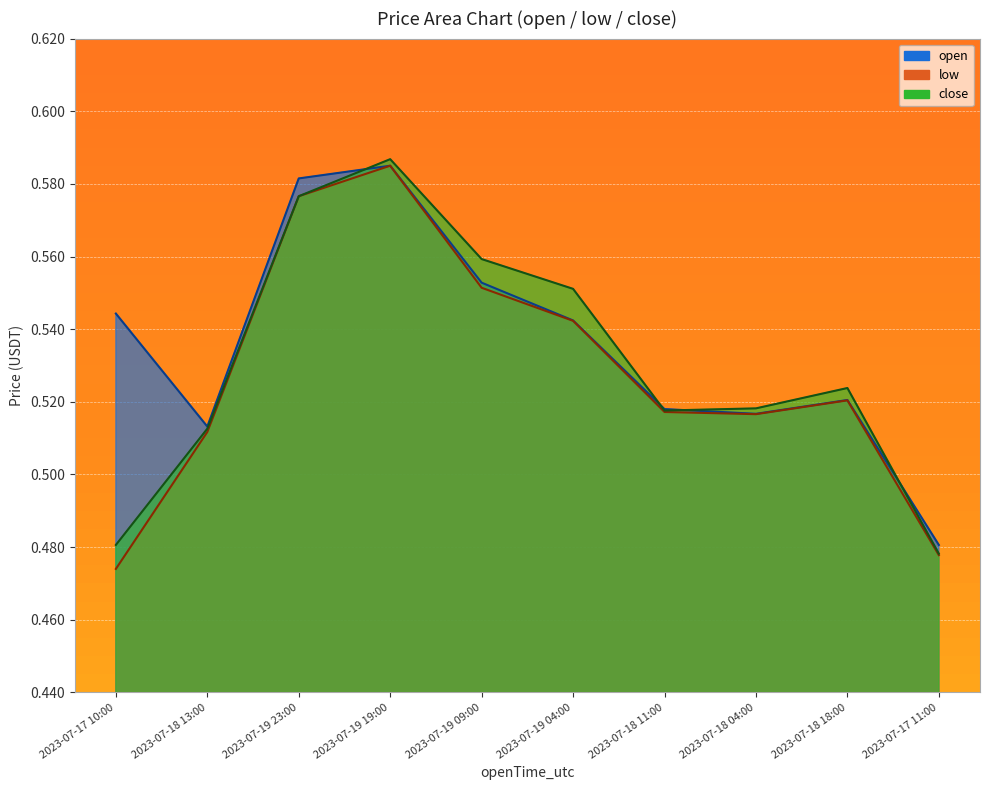

Where is open nearest to the value 0?

2023-07-17 11:00